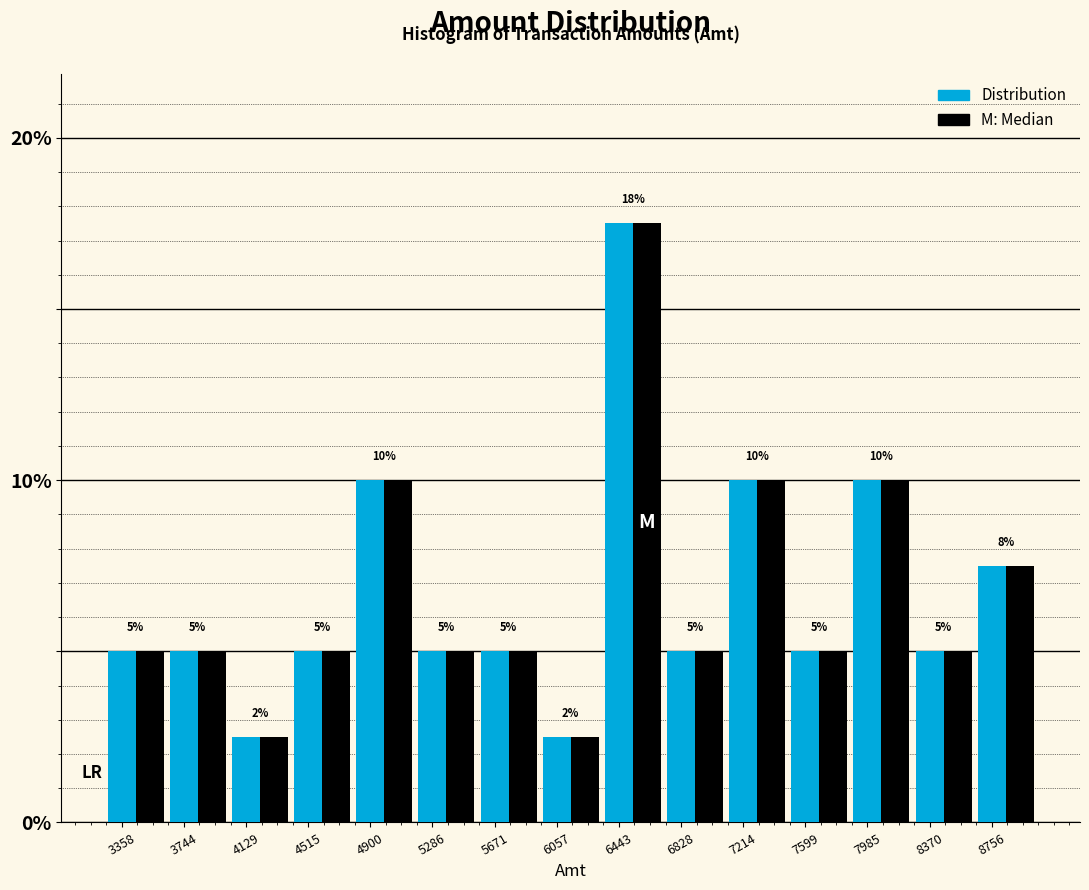

At which category is the sum across all series the highest?

6443